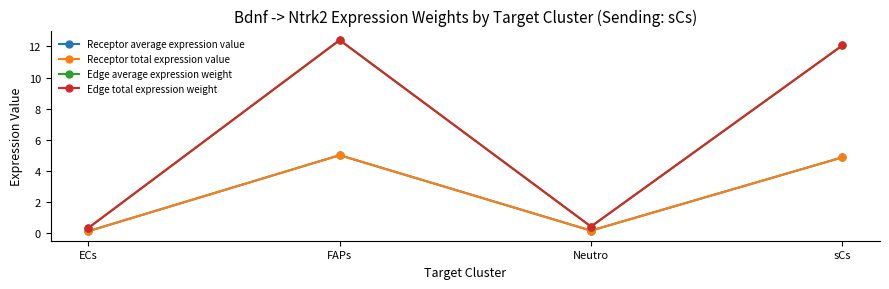

Which label corresponds to the smallest value in the chart?

ECs